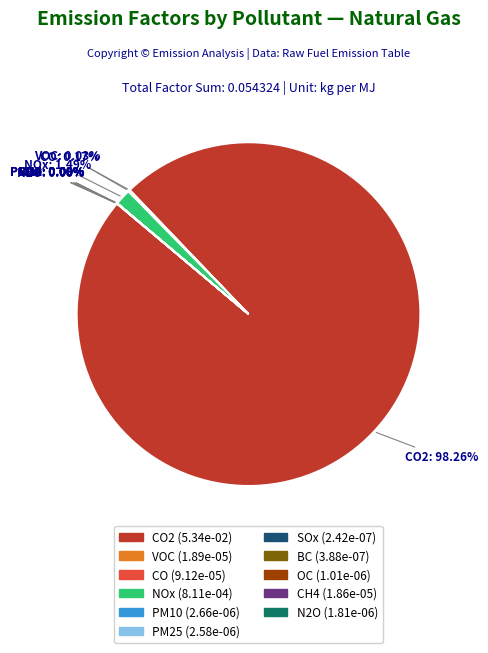

Does any single category account for the majority?

Yes